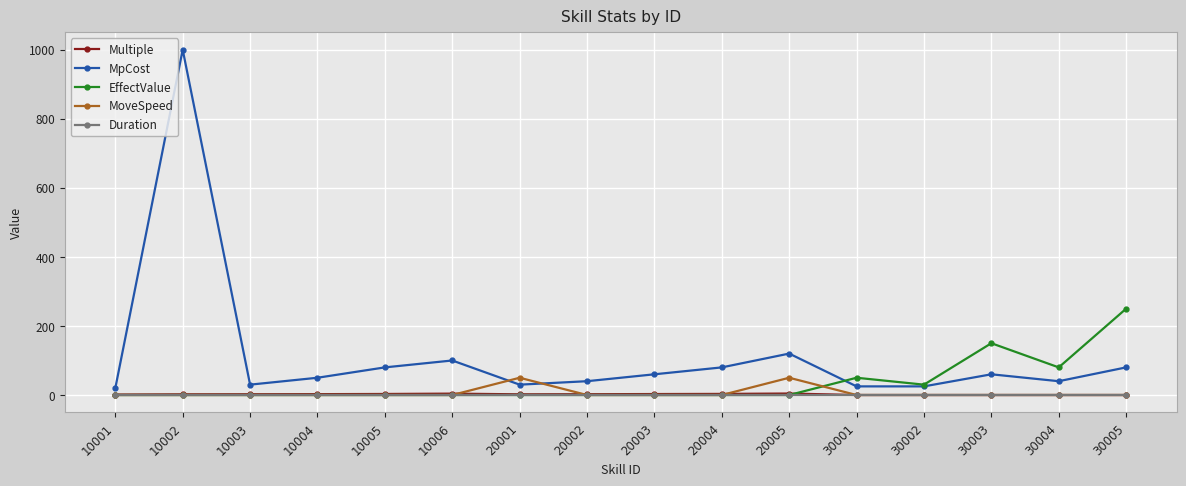

What is the total value across all series at 10005?

83.0